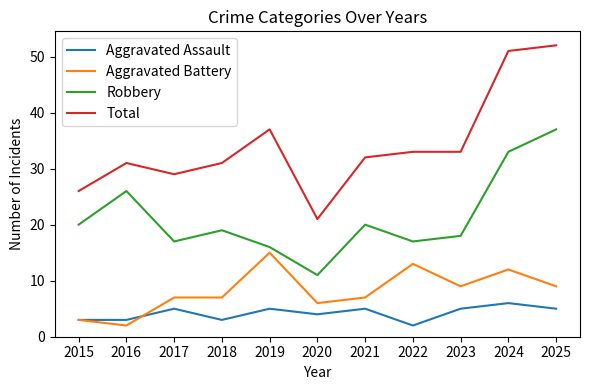

The Total series shows 29 at 2017. True or false?

True